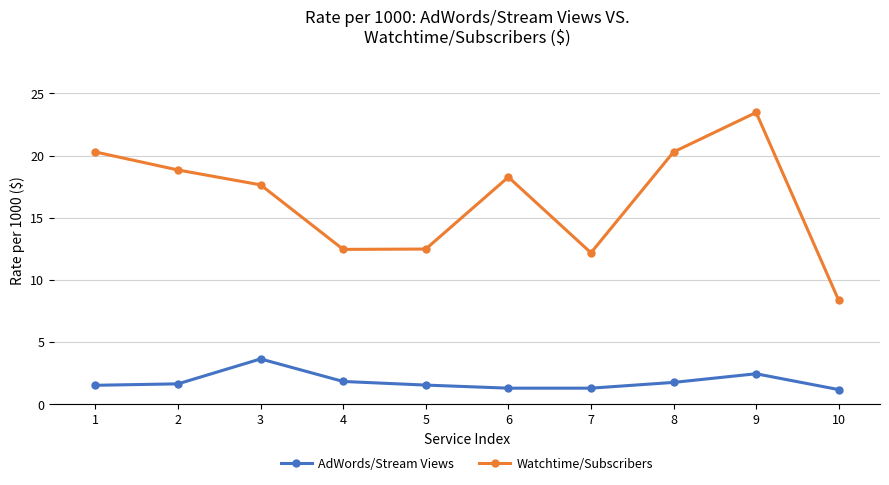

What is the smallest value displayed?

1.2